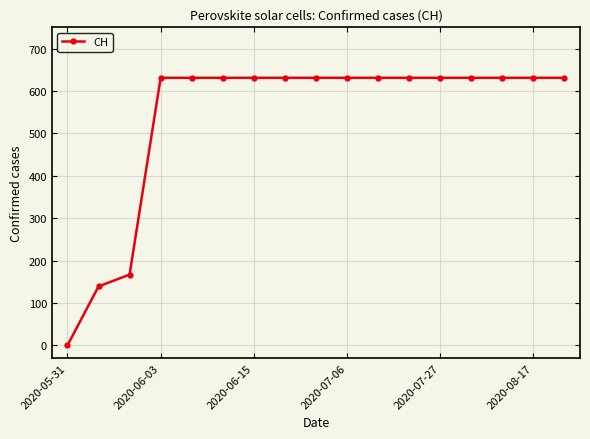

What is the value of the 8th point from the left?

631